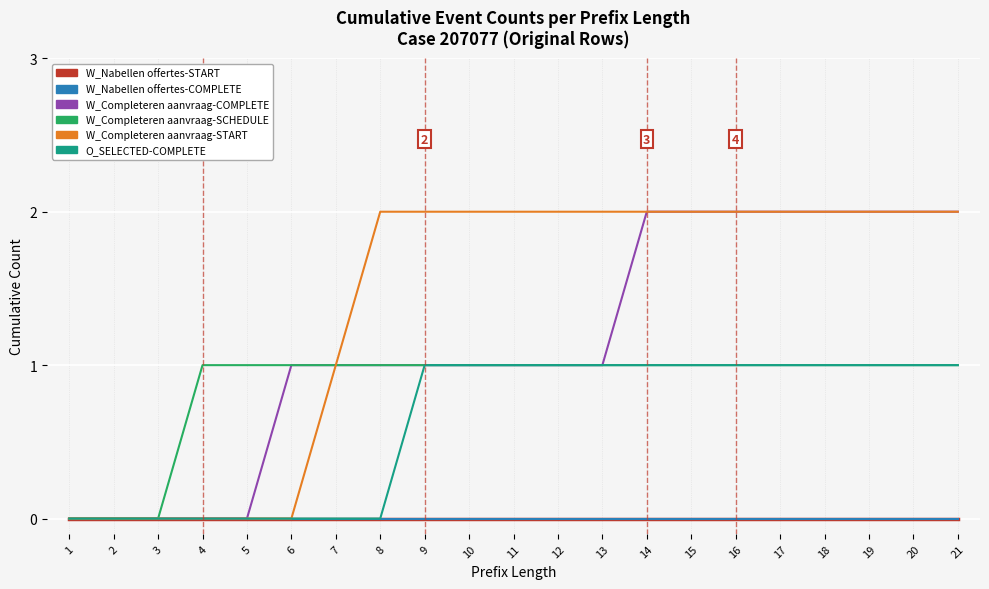

Reading left to right, transcribe all the data shown in this chart.

W_Nabellen offertes-START: 1=0	2=0	3=0	4=0	5=0	6=0	7=0	8=0	9=0	10=0	11=0	12=0	13=0	14=0	15=0	16=0	17=0	18=0	19=0	20=0	21=0
W_Nabellen offertes-COMPLETE: 1=0	2=0	3=0	4=0	5=0	6=0	7=0	8=0	9=0	10=0	11=0	12=0	13=0	14=0	15=0	16=0	17=0	18=0	19=0	20=0	21=0
W_Completeren aanvraag-COMPLETE: 1=0	2=0	3=0	4=0	5=0	6=1	7=1	8=1	9=1	10=1	11=1	12=1	13=1	14=2	15=2	16=2	17=2	18=2	19=2	20=2	21=2
W_Completeren aanvraag-SCHEDULE: 1=0	2=0	3=0	4=1	5=1	6=1	7=1	8=1	9=1	10=1	11=1	12=1	13=1	14=1	15=1	16=1	17=1	18=1	19=1	20=1	21=1
W_Completeren aanvraag-START: 1=0	2=0	3=0	4=0	5=0	6=0	7=1	8=2	9=2	10=2	11=2	12=2	13=2	14=2	15=2	16=2	17=2	18=2	19=2	20=2	21=2
O_SELECTED-COMPLETE: 1=0	2=0	3=0	4=0	5=0	6=0	7=0	8=0	9=1	10=1	11=1	12=1	13=1	14=1	15=1	16=1	17=1	18=1	19=1	20=1	21=1